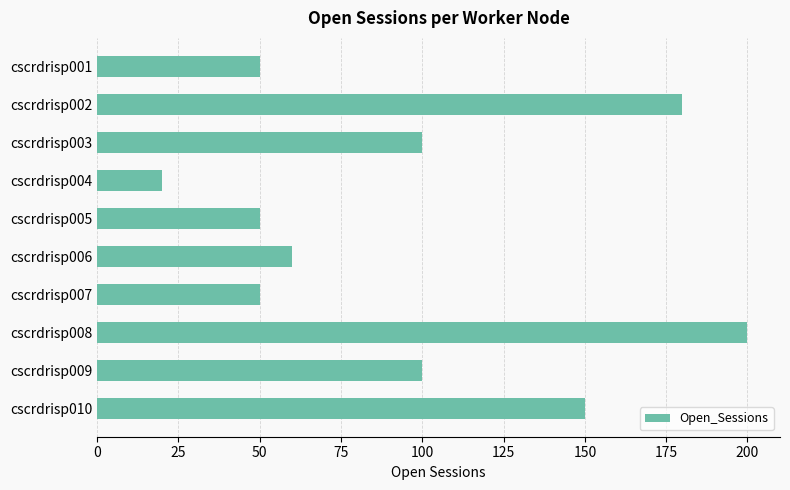

At which category does the chart reach its peak across all series?

cscrdrisp008